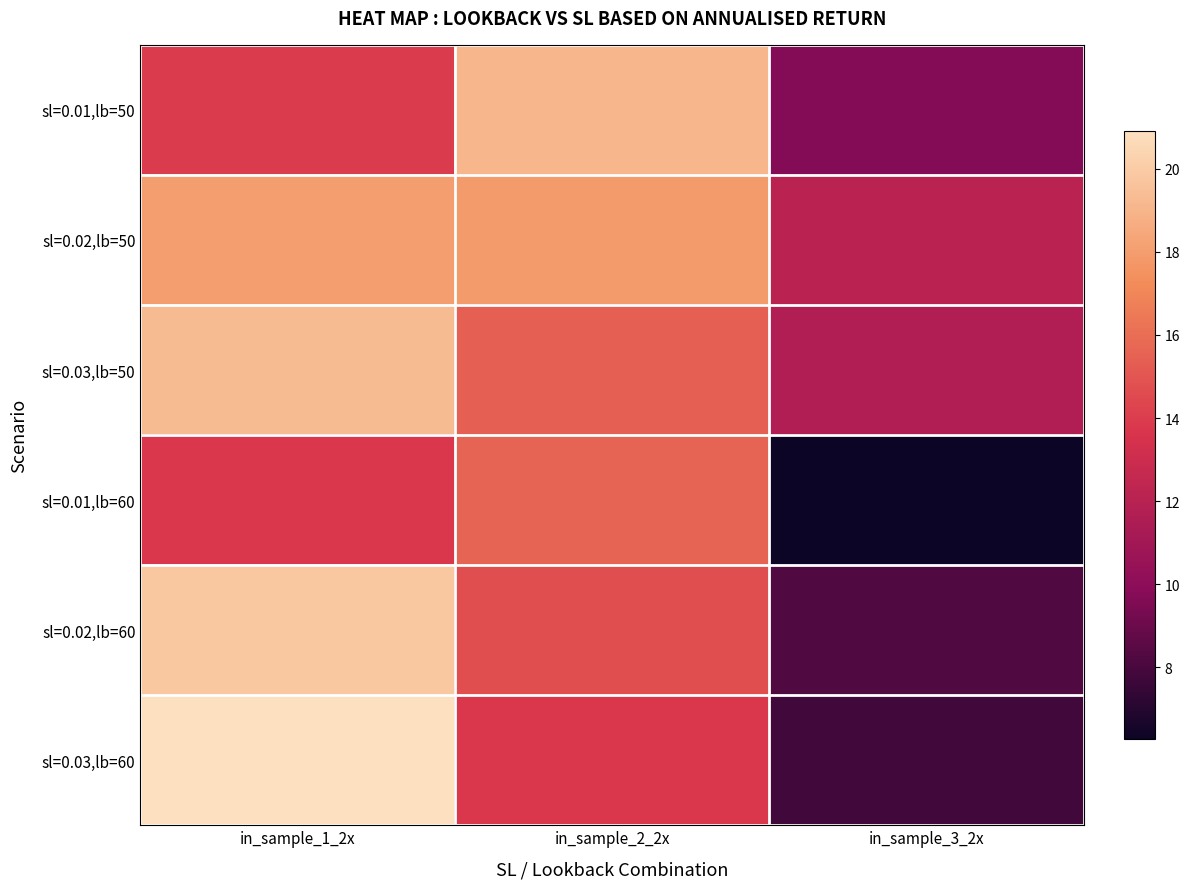

At which category is the sum across all series the highest?

in_sample_1_2x